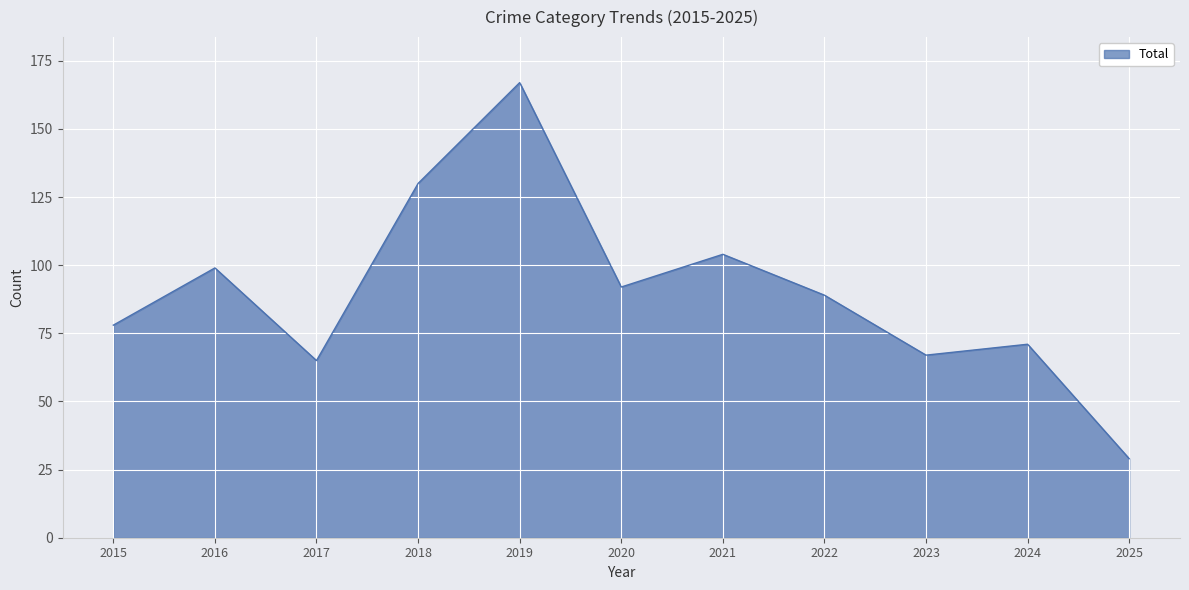

Which has a higher value, 2016 or 2017?

2016